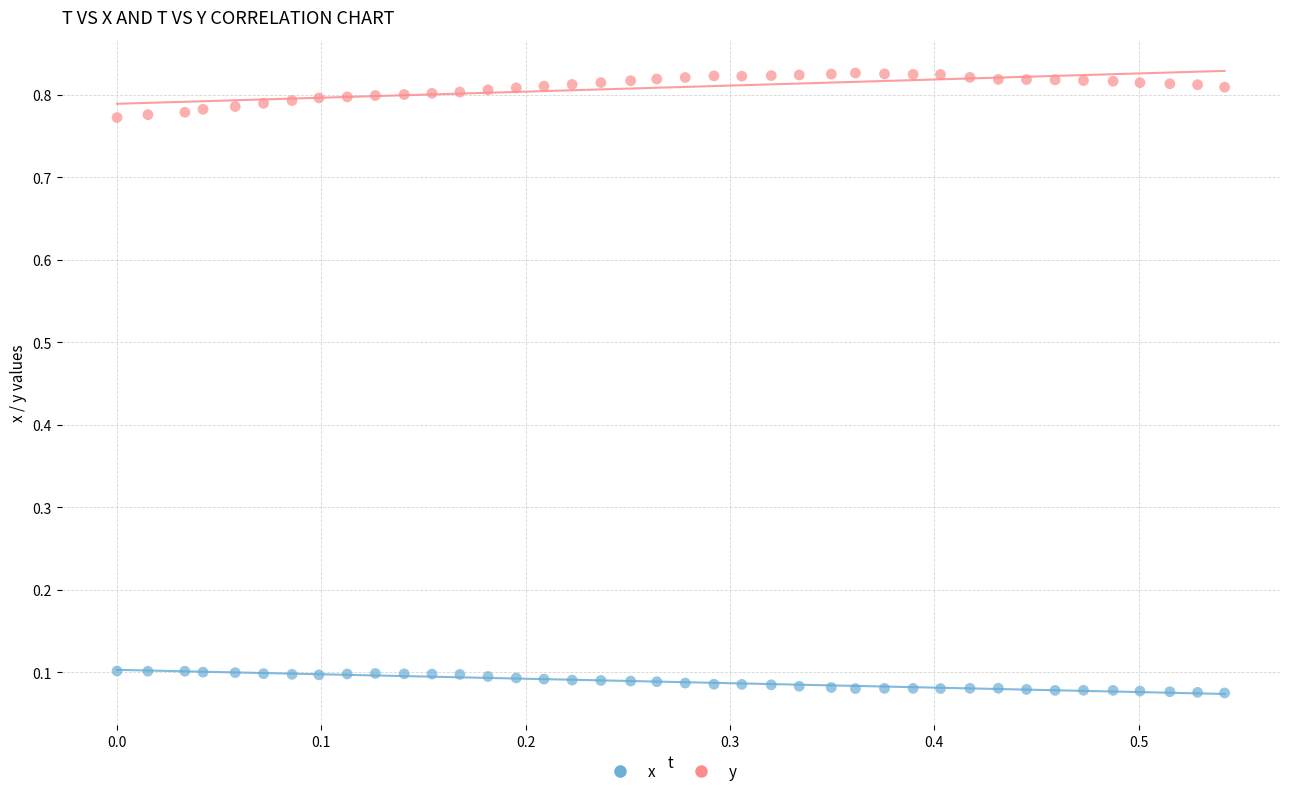

Across all data points, what is the range of X values (max minus min)?

0.5